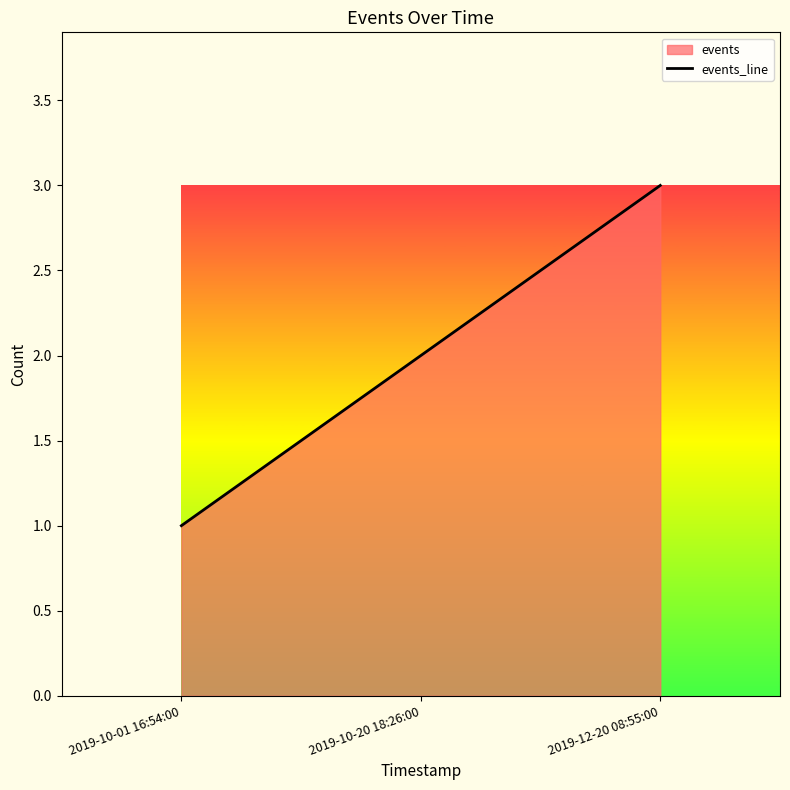

Reading left to right, transcribe all the data shown in this chart.

2019-10-01 16:54:00=1	2019-10-20 18:26:00=2	2019-12-20 08:55:00=3